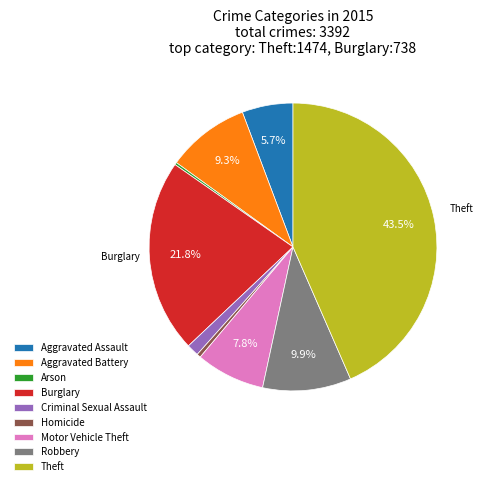

What is the total percentage of Burglary and Robbery?

31.7%